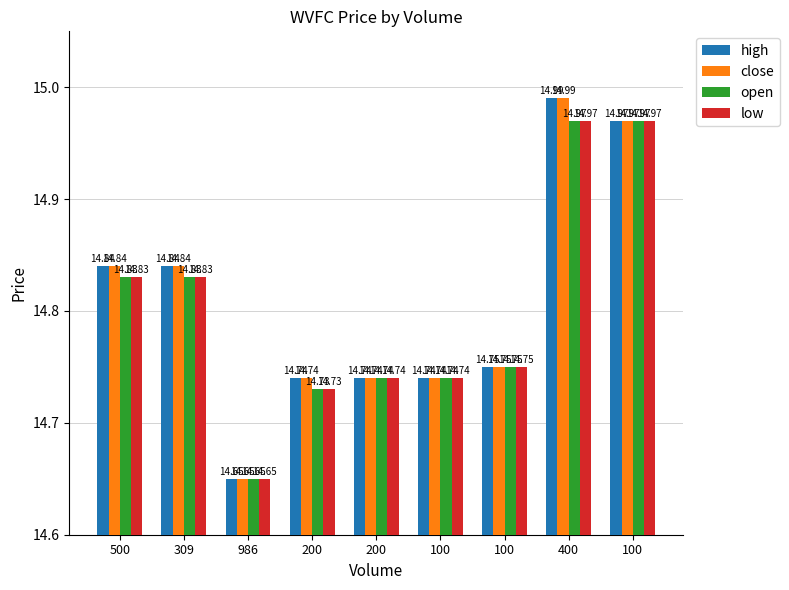

Where is close nearest to the value 14?

986